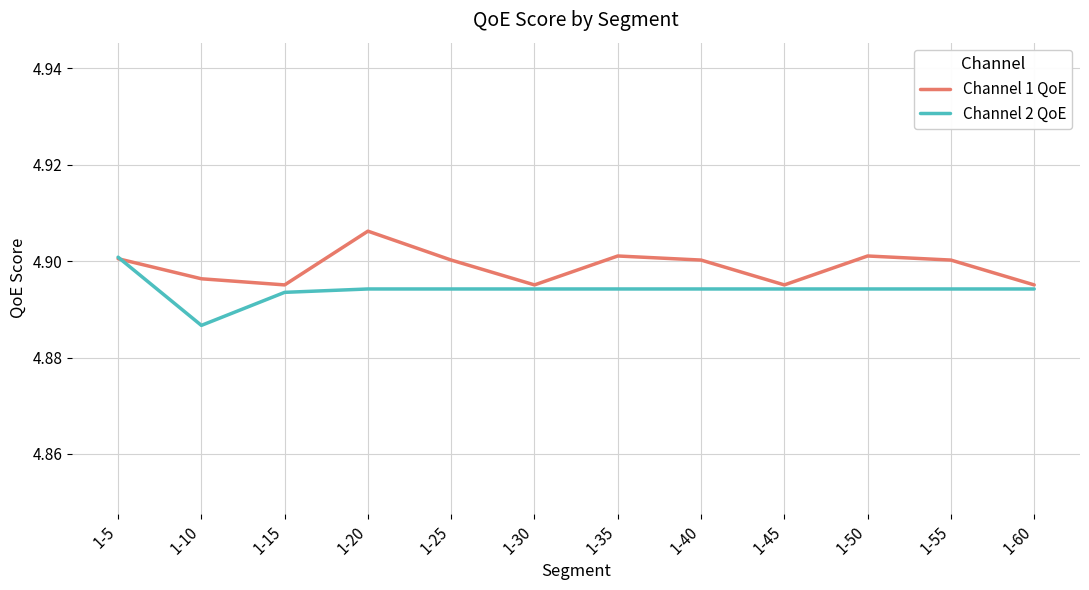

Does the chart have visible grid lines?

Yes